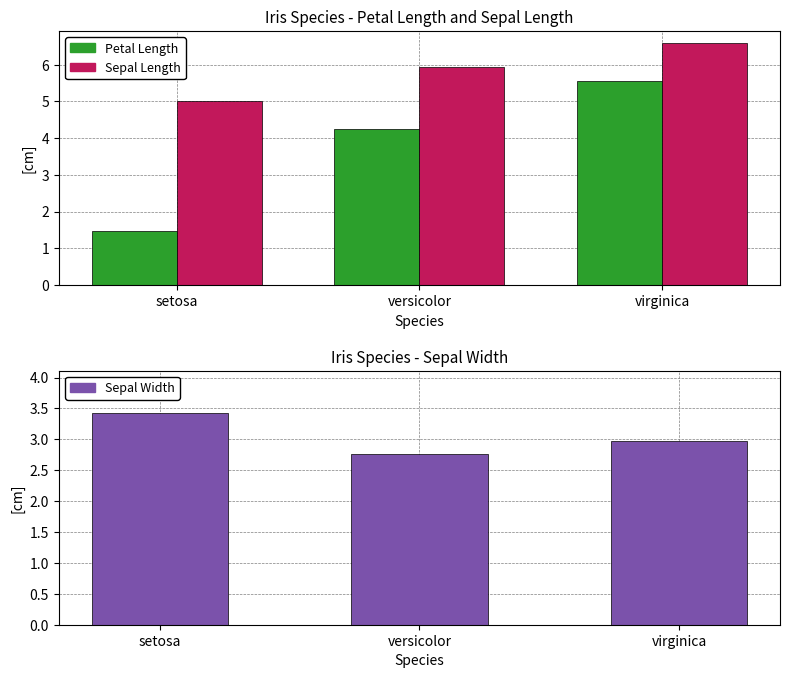

What is the value of the Sepal Length (Discharging) bar at the 1st from the left?

5.0